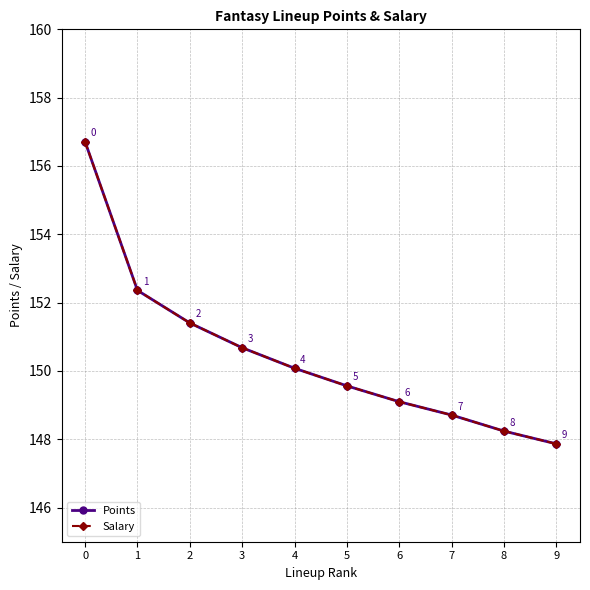

Is this an area chart (filled region under the line)?

No